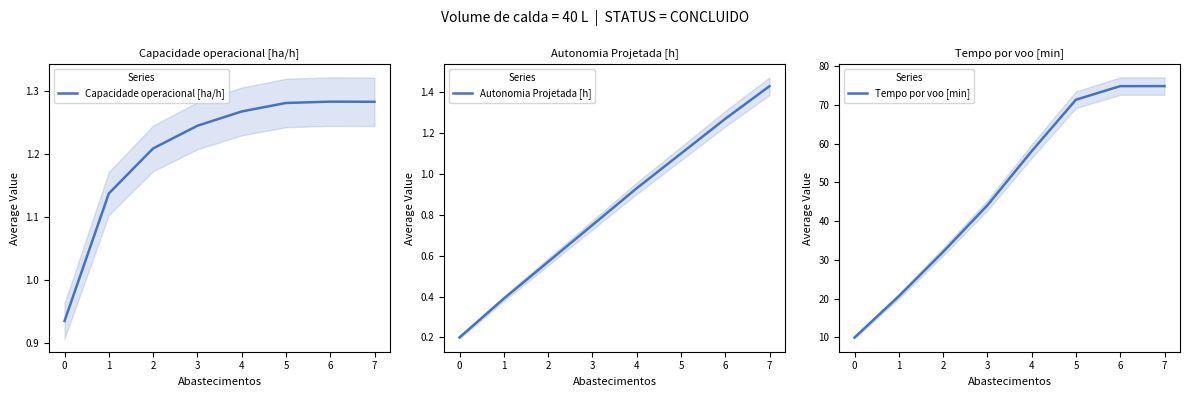

How many times do Capacidade operacional [ha/h] and Autonomia Projetada [h] cross each other?

1